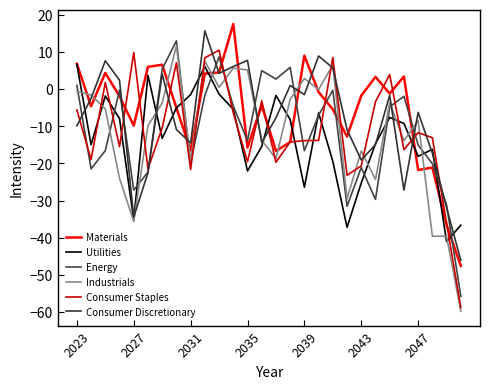

Does the chart have visible grid lines?

No